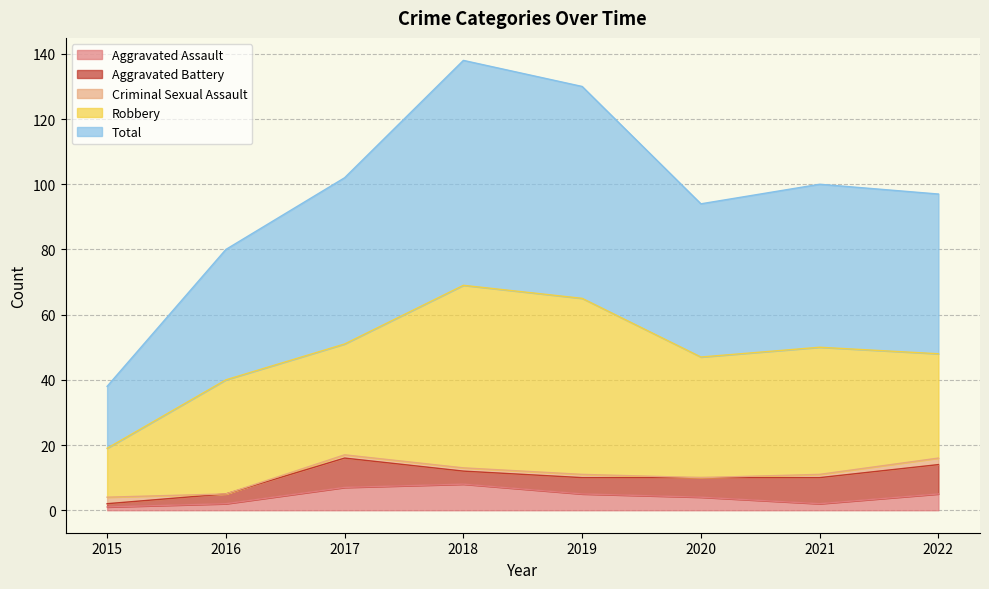

At 2018, list the series in order from largest to smallest.

Total, Robbery, Aggravated Assault, Aggravated Battery, Criminal Sexual Assault